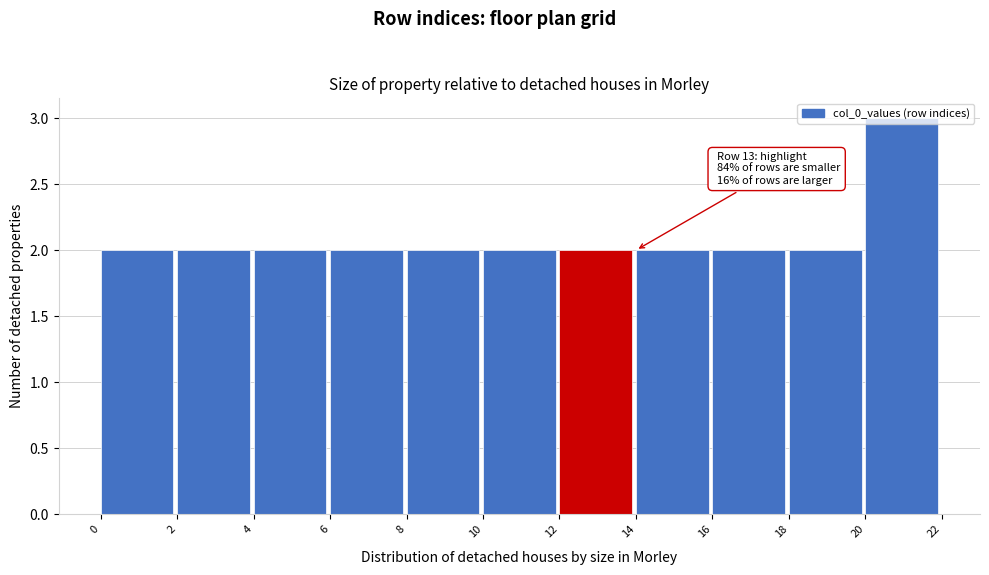

Which range on the x-axis has the tallest bar?

20 to 22